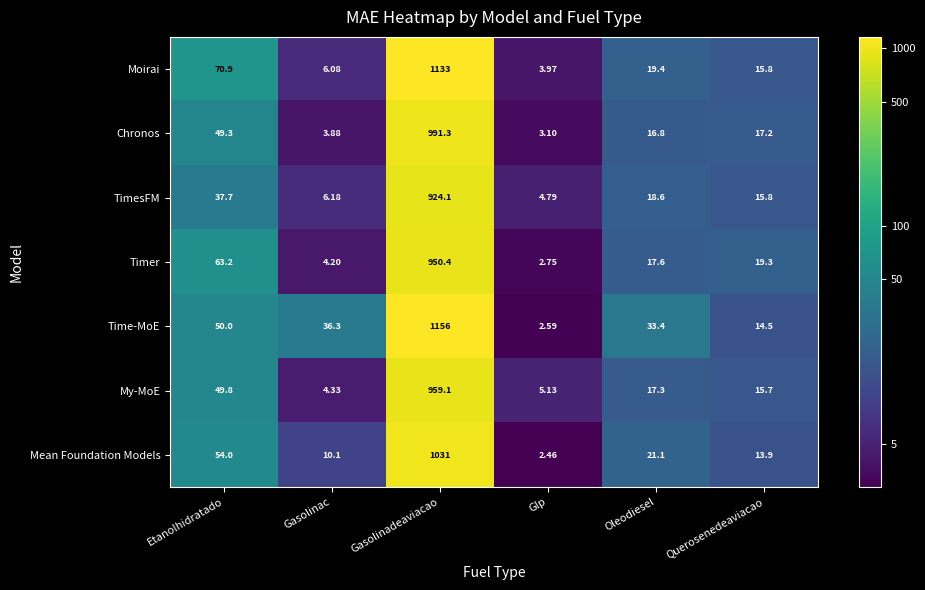

At which category is the sum across all series the highest?

Gasolinadeaviacao